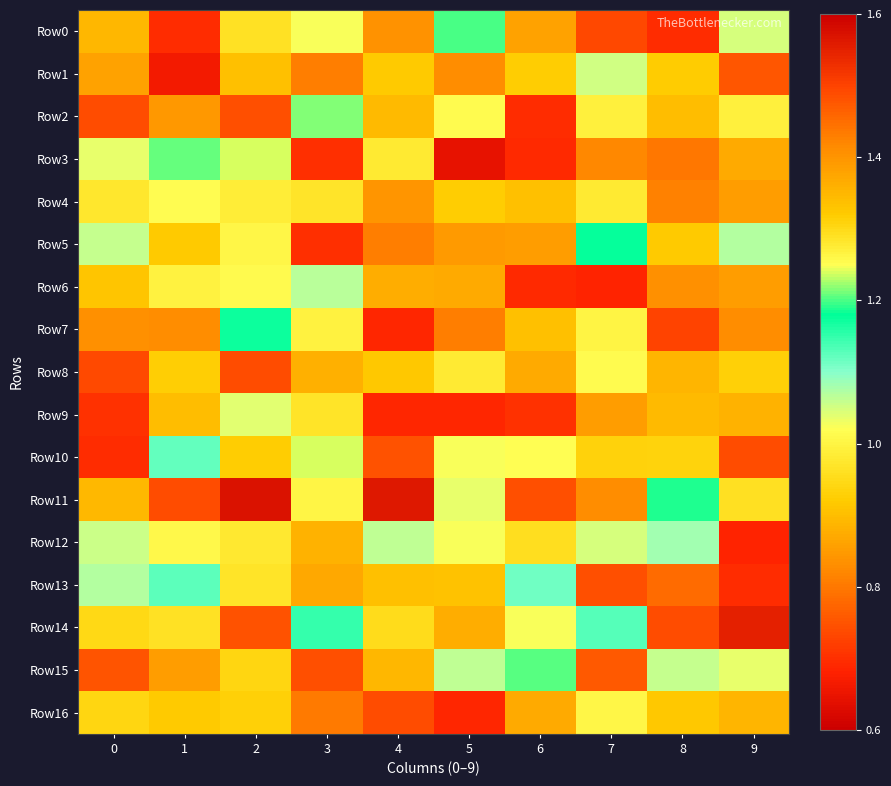

What is the maximum value shown in the chart?

1.6